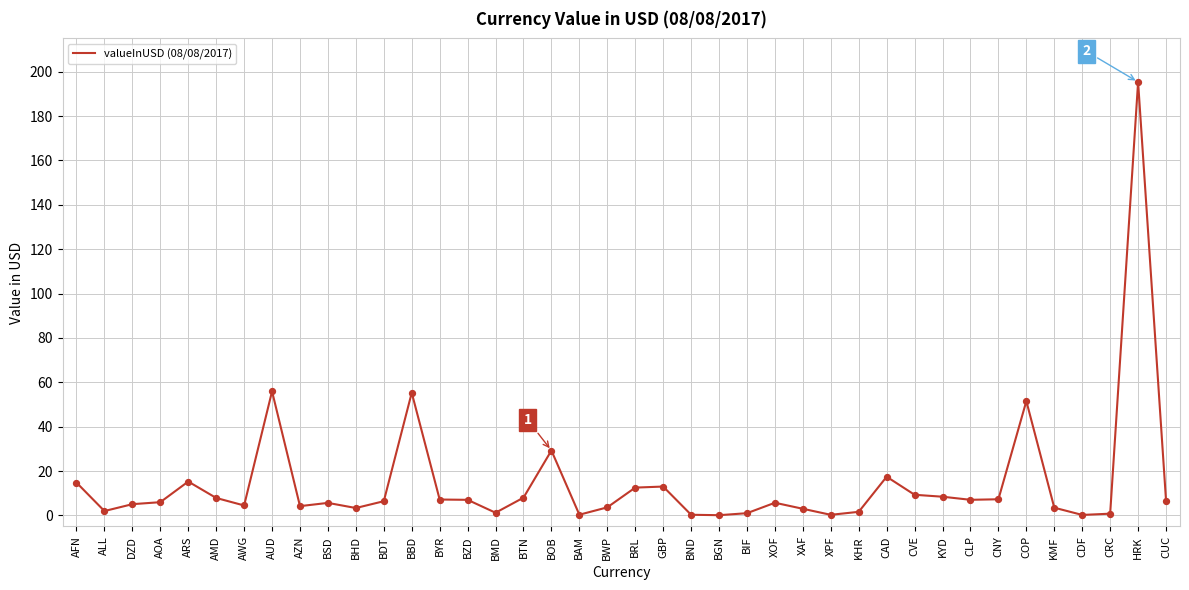

Approximately how many times larger is the value at DZD compared to BTN?

0.6